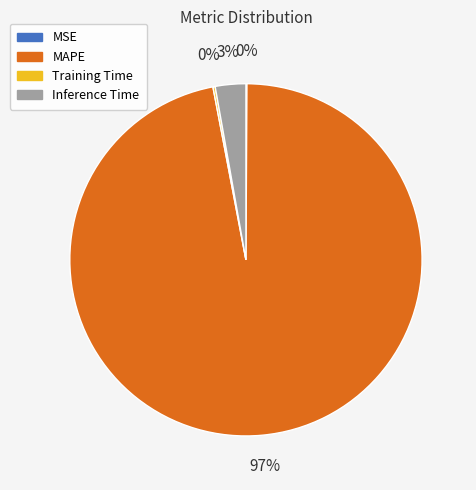

The MAPE slice represents 97% of the pie. True or false?

True